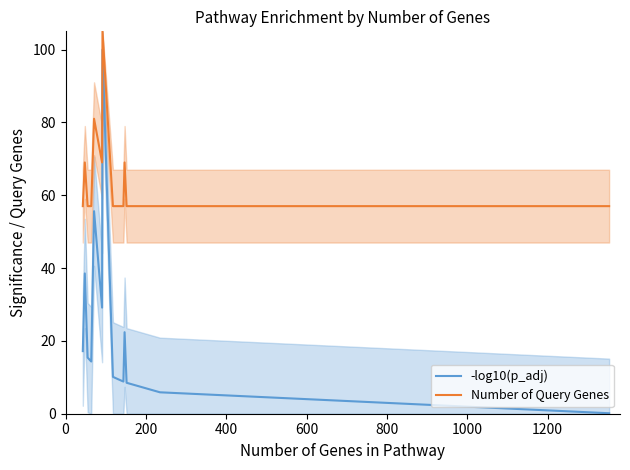

True or false: Number of Query Genes and -log10(p_adj) cross at least once.

False